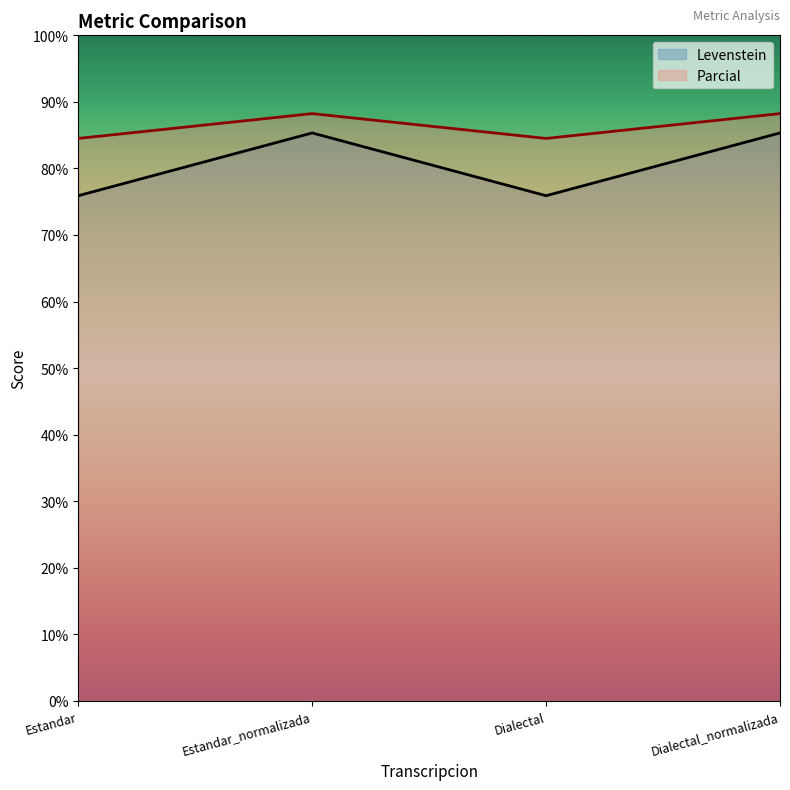

Does the chart display data point markers on the line(s)?

No